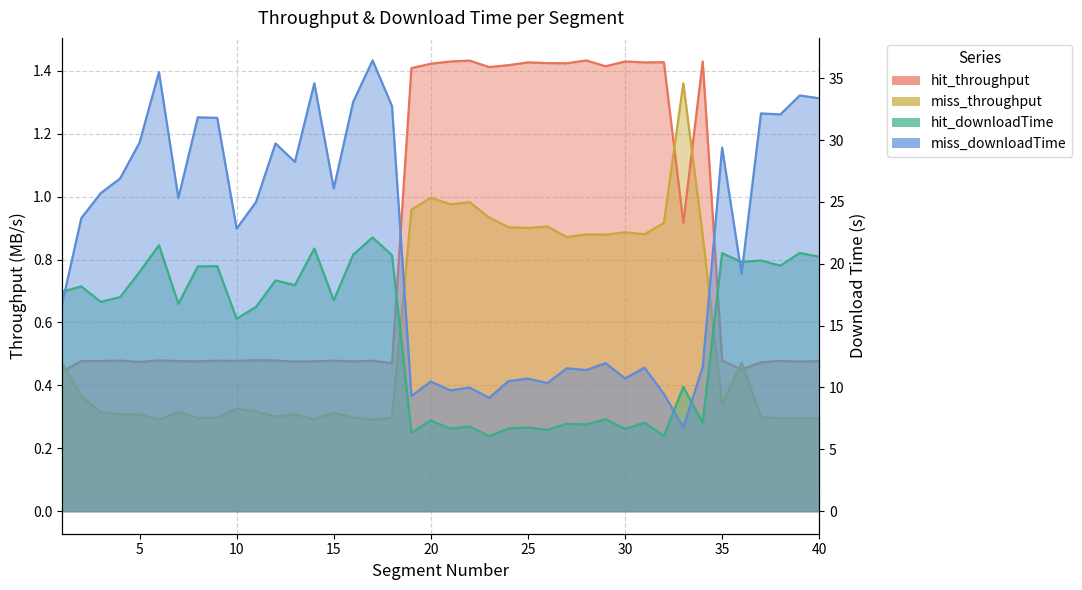

Is the value of hit_throughput at 30 greater than the value of hit_downloadTime at 5?

No